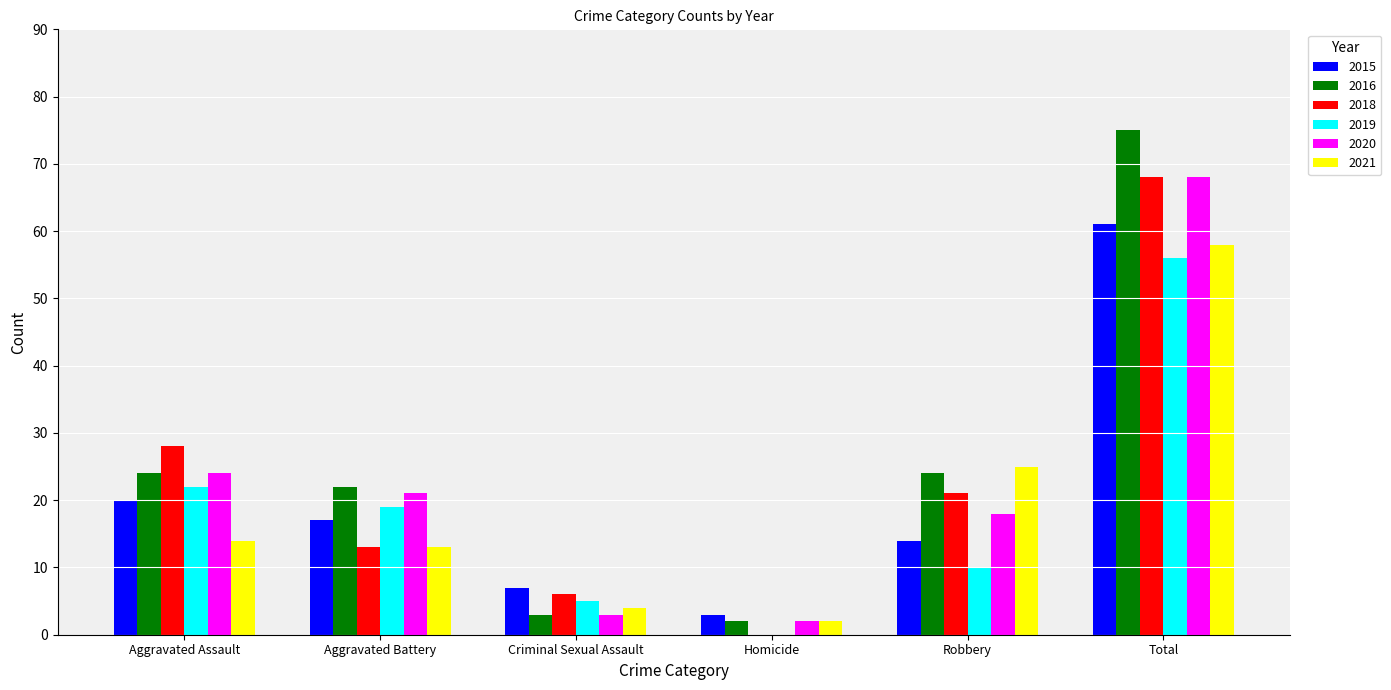

Is the value of 2016 at Aggravated Assault greater than the value of 2021 at Aggravated Assault?

Yes